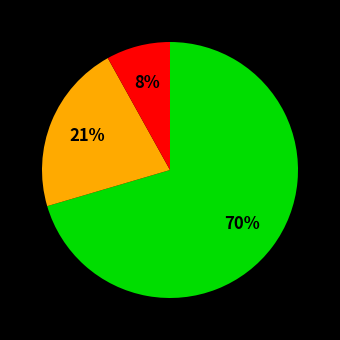

Is there any slice that represents more than half of the pie?

Yes